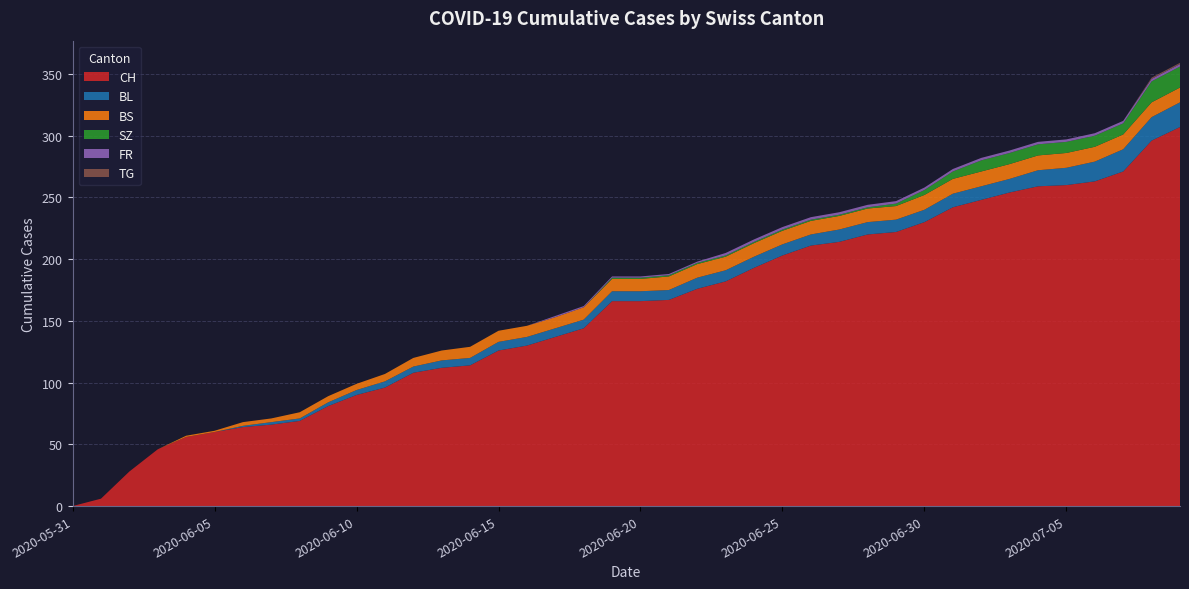

Reading right to left, list all the values displayed in this chart.

CH: 307	296	271	263	260	259	254	248	242	230	222	220	214	211	203	193	182	176	167	166	166	144	137	130	126	114	112	108	96	90	81	69	66	64	60	56	46	28	6	0
BL: 20	19	18	16	14	13	11	11	11	10	10	10	10	9	9	9	9	9	8	8	8	7	7	7	7	6	6	5	5	4	3	2	2	1	0	0	0	0	0	0
BS: 12	12	12	12	12	12	12	12	12	12	11	11	11	11	11	11	11	11	11	10	10	10	9	9	9	9	8	7	6	5	5	5	3	3	1	1	0	0	0	0
SZ: 17	17	9	9	9	9	9	9	6	4	2	1	1	1	1	1	1	1	1	1	1	0	0	0	0	0	0	0	0	0	0	0	0	0	0	0	0	0	0	0
FR: 2	2	2	2	2	2	2	2	2	2	2	2	2	2	2	2	2	1	1	1	1	1	1	0	0	0	0	0	0	0	0	0	0	0	0	0	0	0	0	0
TG: 1	1	0	0	0	0	0	0	0	0	0	0	0	0	0	0	0	0	0	0	0	0	0	0	0	0	0	0	0	0	0	0	0	0	0	0	0	0	0	0